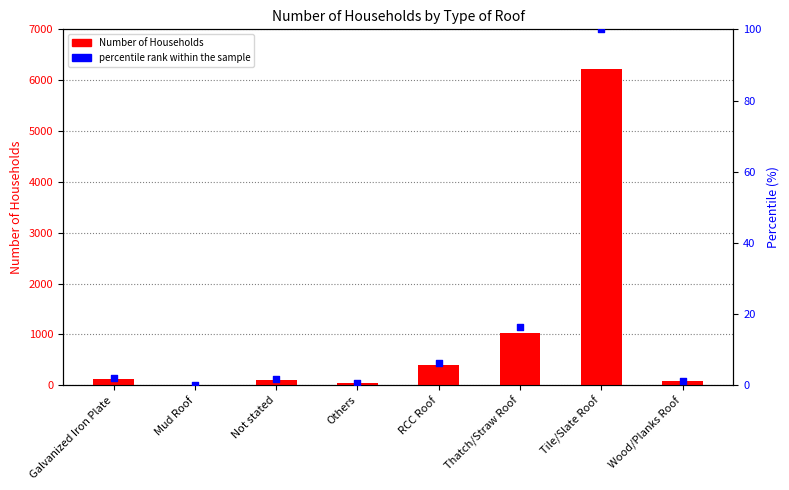

At how many categories does at least one series exceed 4335?

1